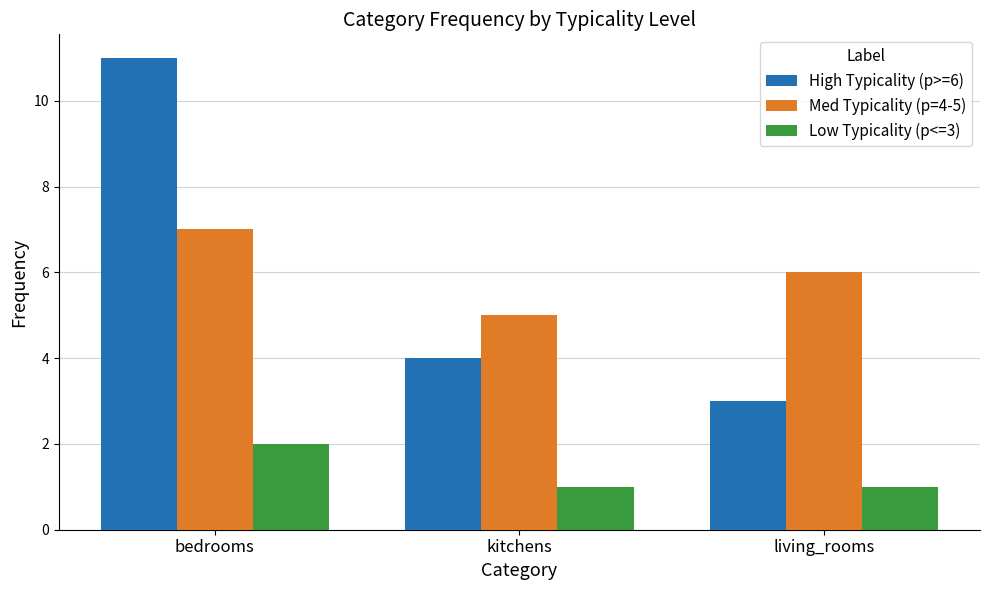

Which series has the largest range (max minus min)?

High Typicality (p>=6)